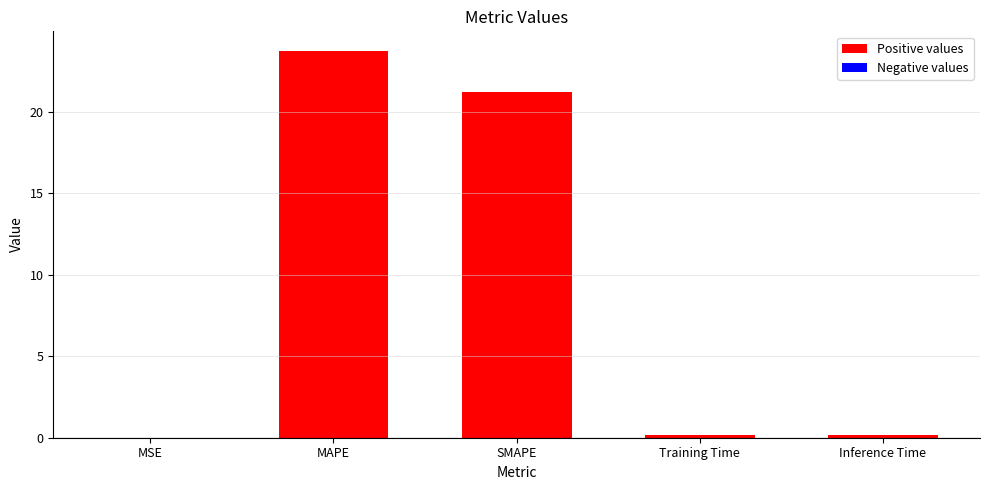

What is the sum of all values?

45.4